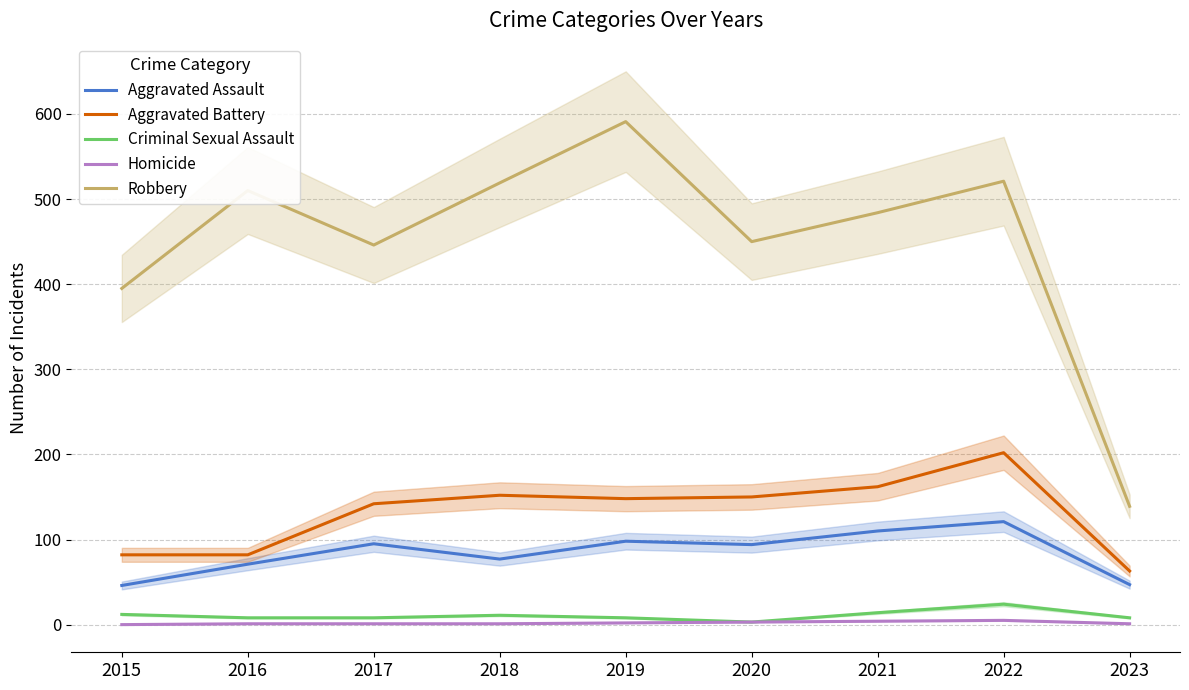

List the series in order of their peak value, lowest first.

Homicide, Criminal Sexual Assault, Aggravated Assault, Aggravated Battery, Robbery